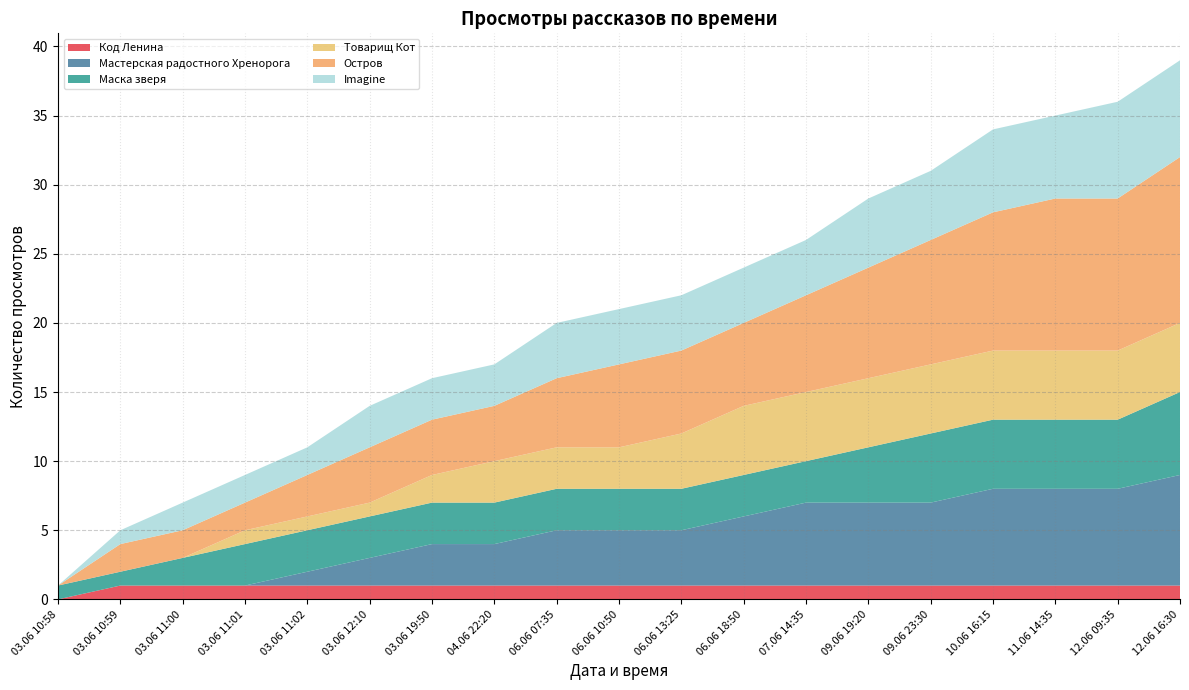

Reading left to right, what are all the values shown in this chart?

Код Ленина: 03.06 10:58=0	03.06 10:59=1	03.06 11:00=1	03.06 11:01=1	03.06 11:02=1	03.06 12:10=1	03.06 19:50=1	04.06 22:20=1	06.06 07:35=1	06.06 10:50=1	06.06 13:25=1	06.06 18:50=1	07.06 14:35=1	09.06 19:20=1	09.06 23:30=1	10.06 16:15=1	11.06 14:35=1	12.06 09:35=1	12.06 16:30=1
Мастерская радостного Хренорога: 03.06 10:58=0	03.06 10:59=0	03.06 11:00=0	03.06 11:01=0	03.06 11:02=1	03.06 12:10=2	03.06 19:50=3	04.06 22:20=3	06.06 07:35=4	06.06 10:50=4	06.06 13:25=4	06.06 18:50=5	07.06 14:35=6	09.06 19:20=6	09.06 23:30=6	10.06 16:15=7	11.06 14:35=7	12.06 09:35=7	12.06 16:30=8
Маска зверя: 03.06 10:58=1	03.06 10:59=1	03.06 11:00=2	03.06 11:01=3	03.06 11:02=3	03.06 12:10=3	03.06 19:50=3	04.06 22:20=3	06.06 07:35=3	06.06 10:50=3	06.06 13:25=3	06.06 18:50=3	07.06 14:35=3	09.06 19:20=4	09.06 23:30=5	10.06 16:15=5	11.06 14:35=5	12.06 09:35=5	12.06 16:30=6
Товарищ Кот: 03.06 10:58=0	03.06 10:59=0	03.06 11:00=0	03.06 11:01=1	03.06 11:02=1	03.06 12:10=1	03.06 19:50=2	04.06 22:20=3	06.06 07:35=3	06.06 10:50=3	06.06 13:25=4	06.06 18:50=5	07.06 14:35=5	09.06 19:20=5	09.06 23:30=5	10.06 16:15=5	11.06 14:35=5	12.06 09:35=5	12.06 16:30=5
Остров: 03.06 10:58=0	03.06 10:59=2	03.06 11:00=2	03.06 11:01=2	03.06 11:02=3	03.06 12:10=4	03.06 19:50=4	04.06 22:20=4	06.06 07:35=5	06.06 10:50=6	06.06 13:25=6	06.06 18:50=6	07.06 14:35=7	09.06 19:20=8	09.06 23:30=9	10.06 16:15=10	11.06 14:35=11	12.06 09:35=11	12.06 16:30=12
Imagine: 03.06 10:58=0	03.06 10:59=1	03.06 11:00=2	03.06 11:01=2	03.06 11:02=2	03.06 12:10=3	03.06 19:50=3	04.06 22:20=3	06.06 07:35=4	06.06 10:50=4	06.06 13:25=4	06.06 18:50=4	07.06 14:35=4	09.06 19:20=5	09.06 23:30=5	10.06 16:15=6	11.06 14:35=6	12.06 09:35=7	12.06 16:30=7